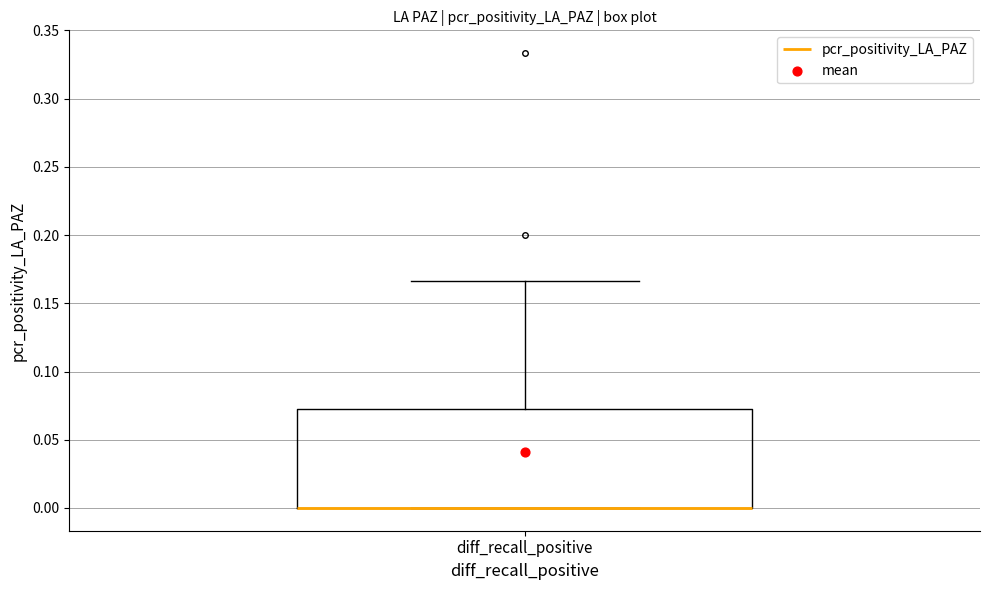

Where is the upper edge of the box for diff_recall_positive on the y-axis? The values are not printed on the chart, so give them approximately, as read against the axis.

0.075